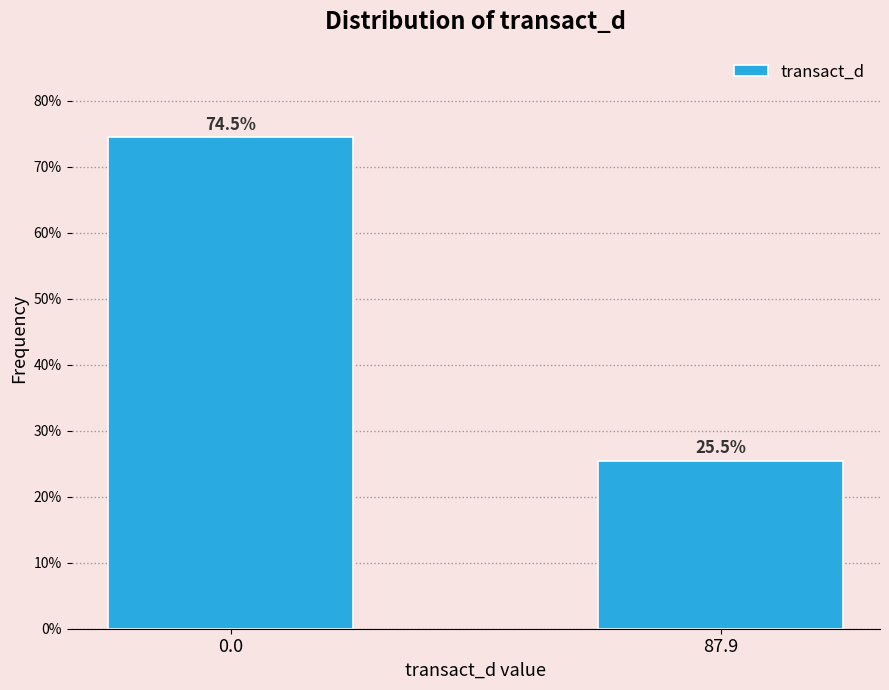

Reading right to left, transcribe all the data shown in this chart.

87.9=25.5	0.0=74.5